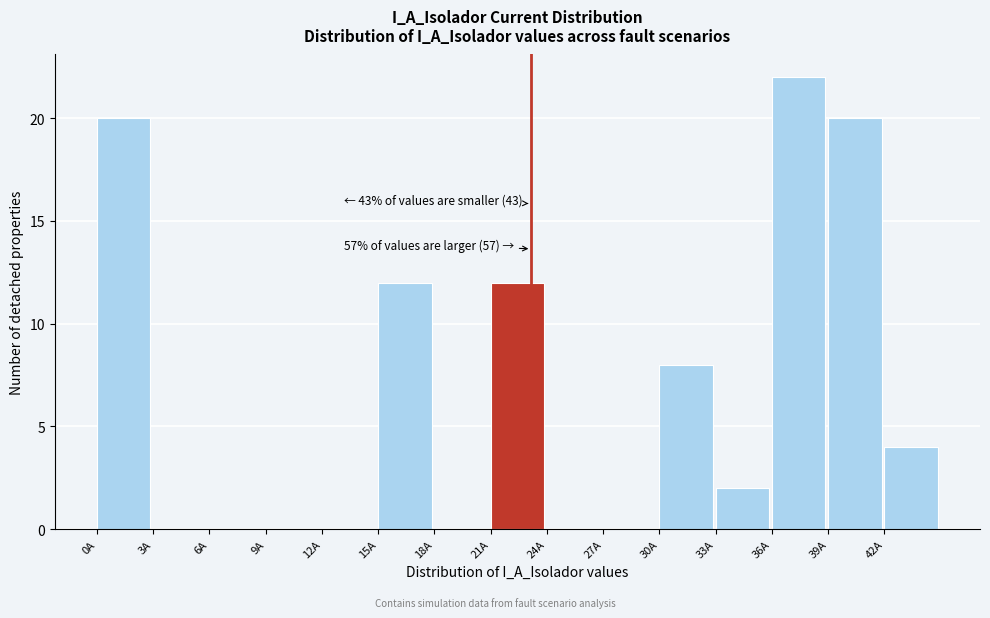

Which range on the x-axis has the tallest bar?

36 to 39